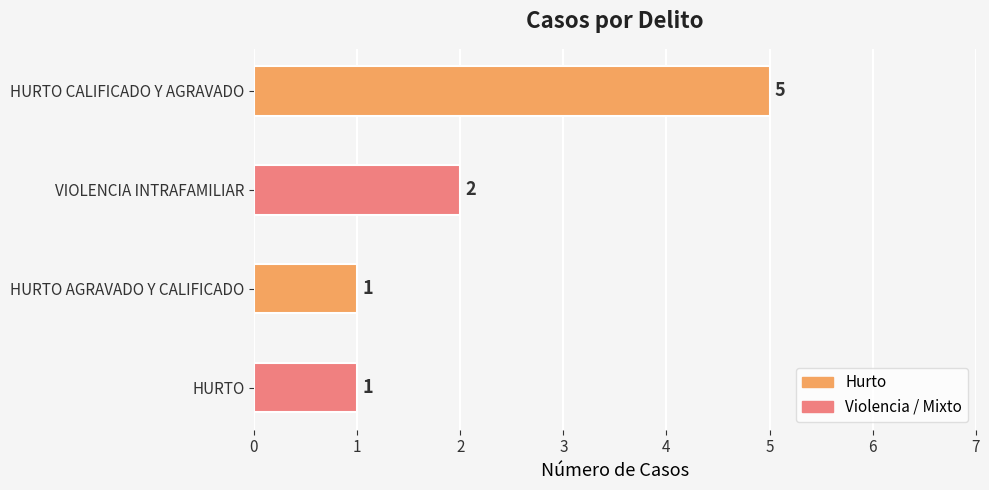

What is the value of the 4th bar from the top?

1